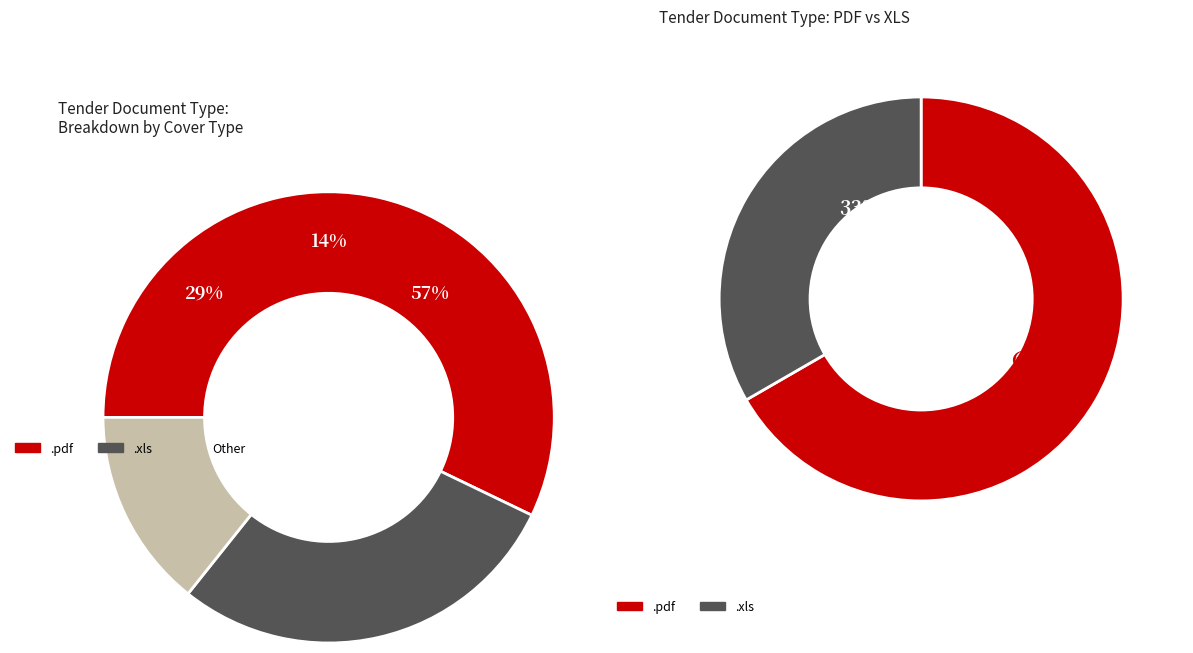

To the nearest percent, what is the difference between the largest and smallest slice percentages?

33%